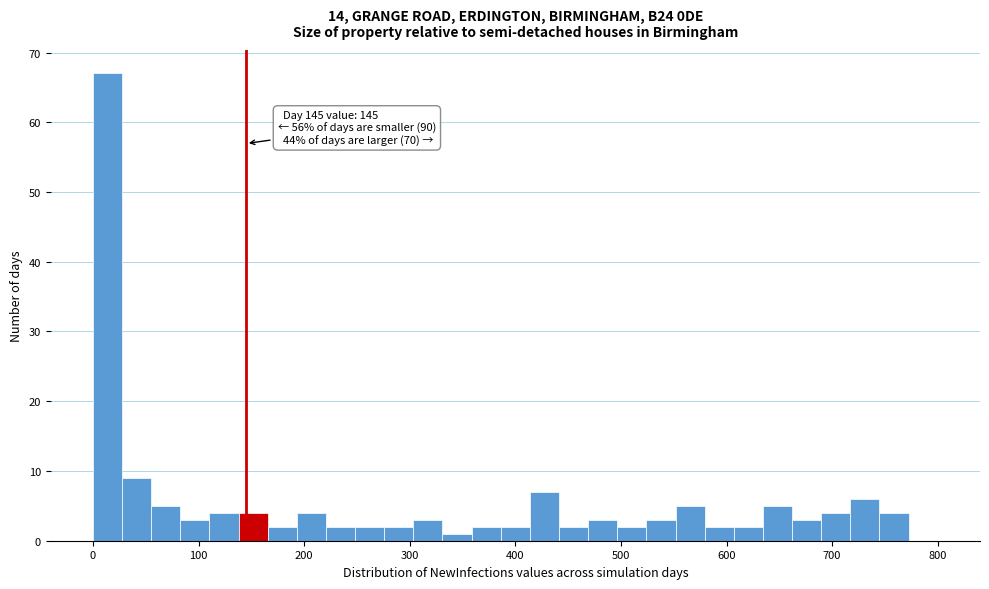

Around what value on the x-axis is the tallest bar? Give the approximate position of its centre, as read against the axis.

10